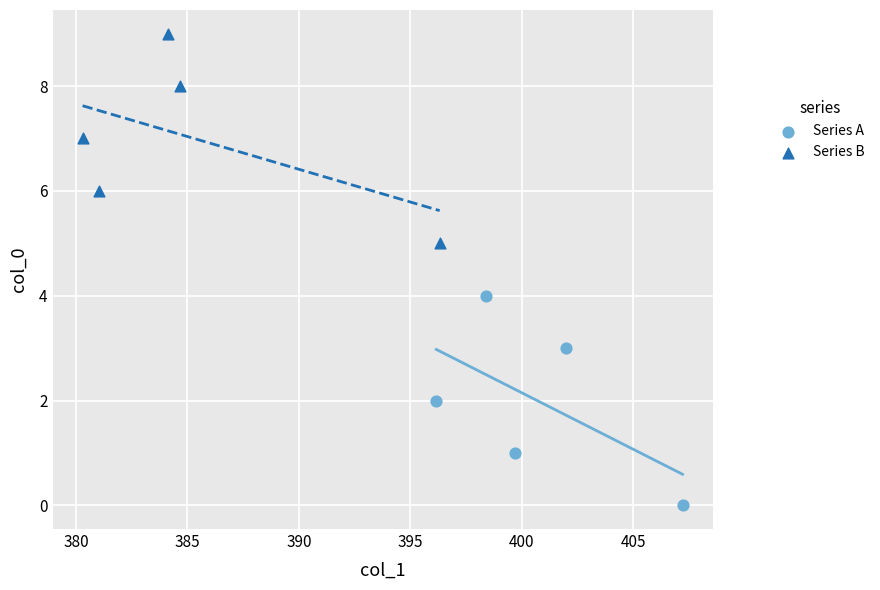

Which series contains the lowest Y value?

Series A